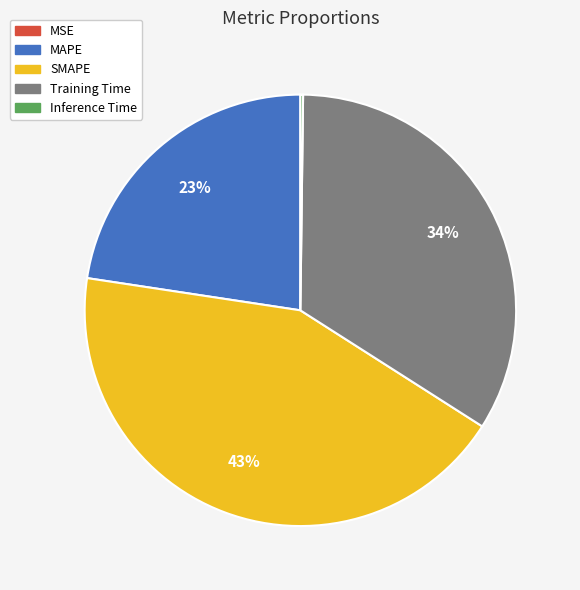

To the nearest percent, what is the average slice percentage?

20%